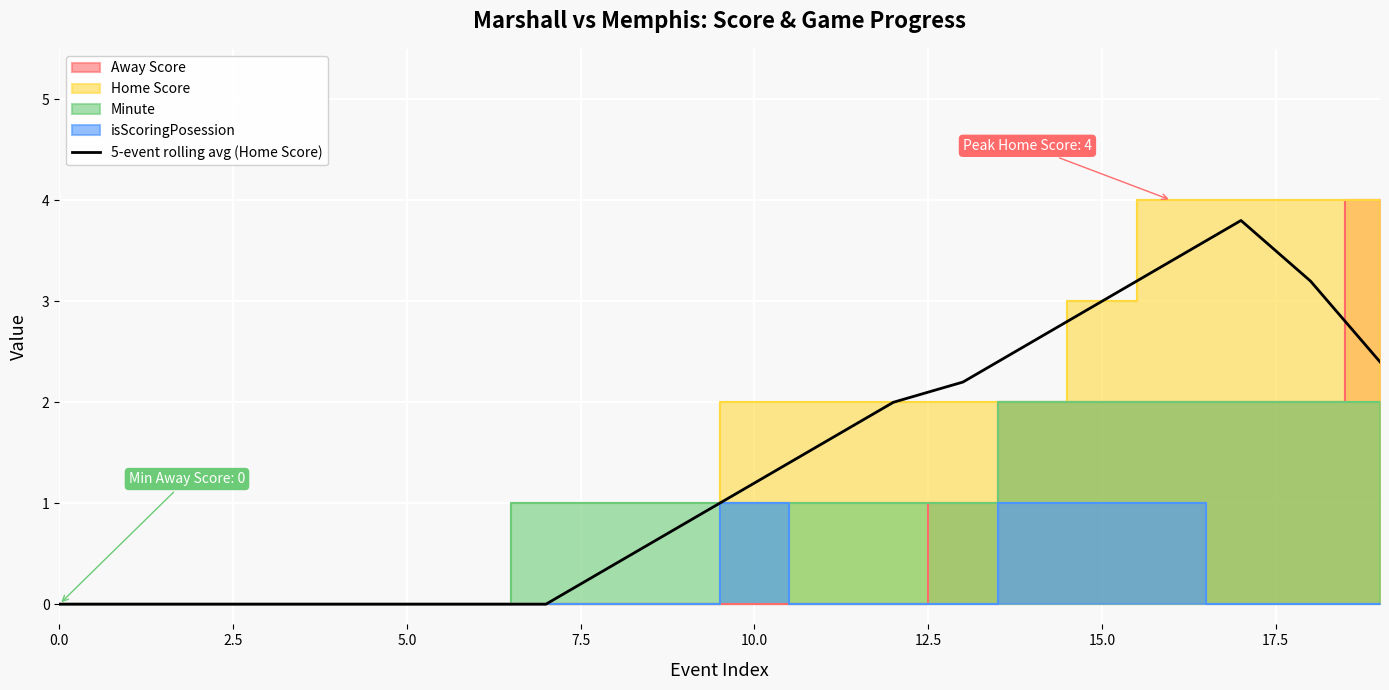

What is the highest value of the 5-event rolling avg (Home Score) series?

3.8